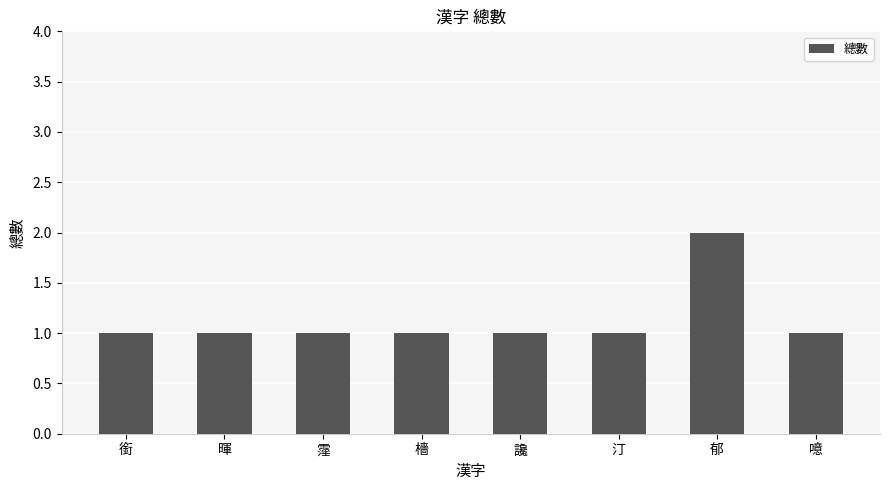

Count the number of data series in this chart.

1